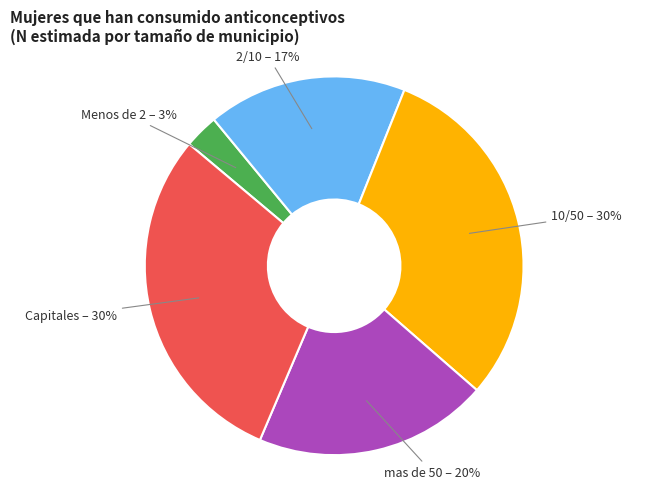

Is it true that mas de 50 is 30% of the pie?

False